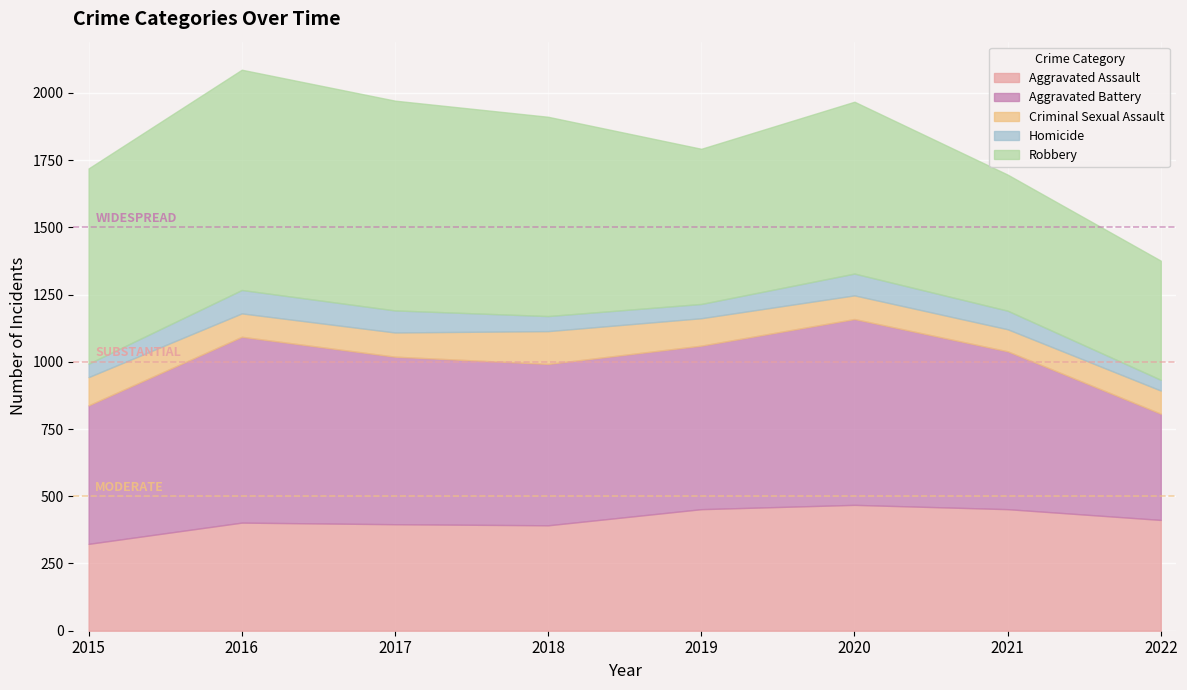

Between 2021 and 2016, which is larger?

2021